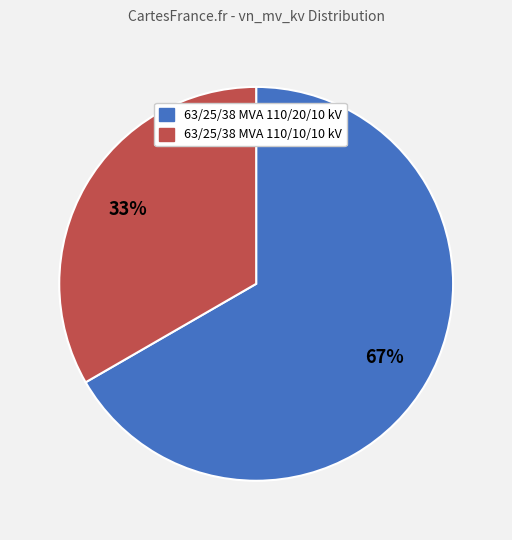

To the nearest percent, what is the average slice percentage?

50%